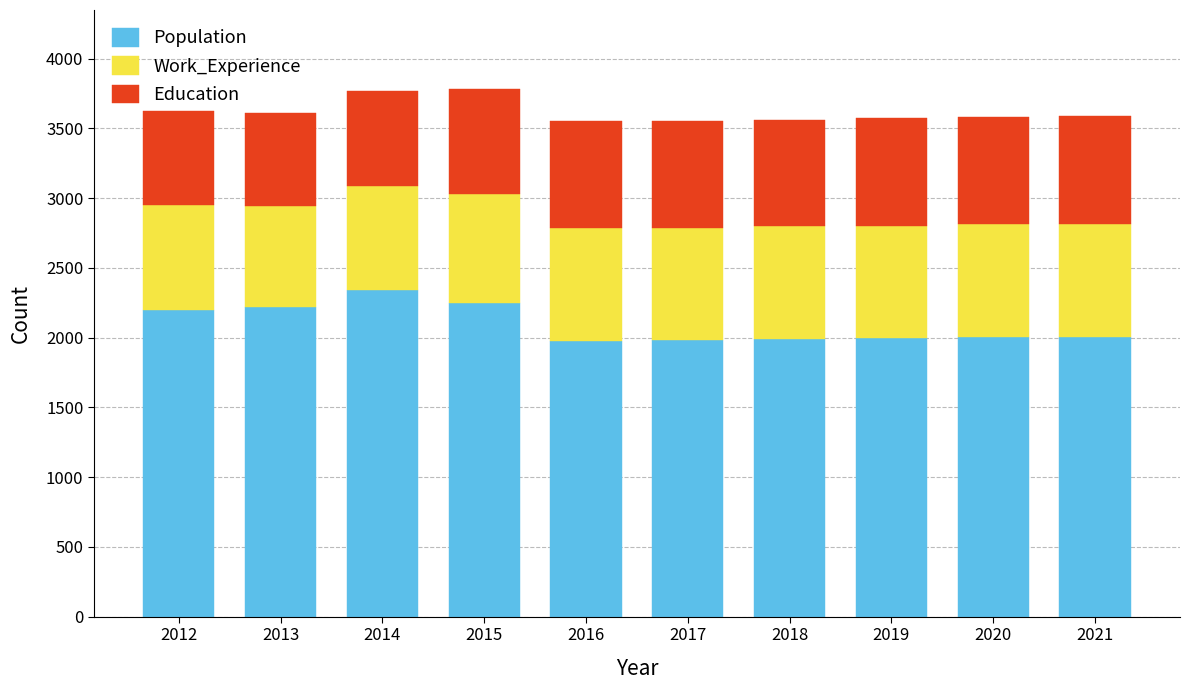

What is the sum of all Population values?

20963